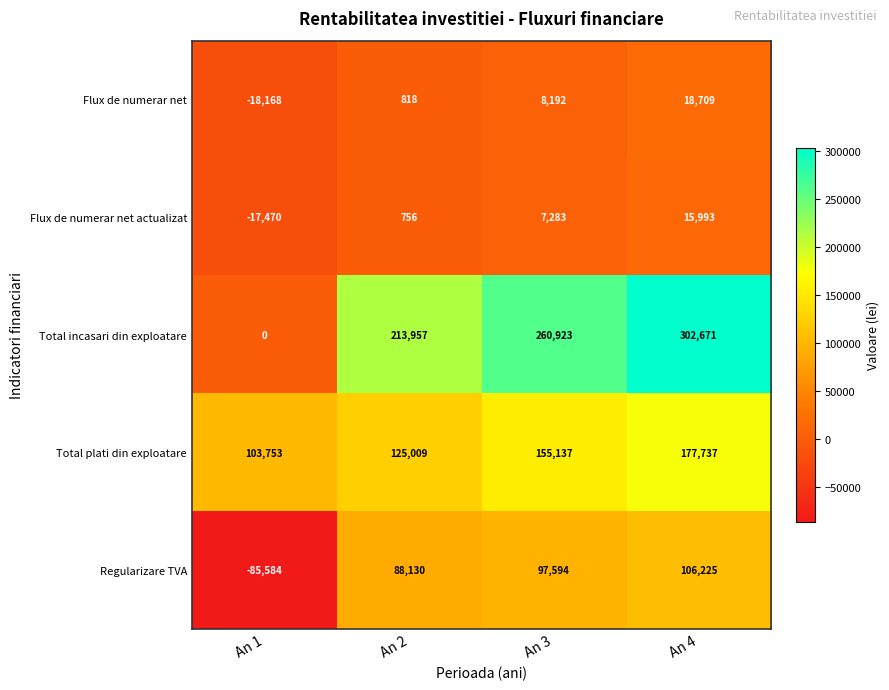

What is the sum of the Total plati din exploatare values at An 3 and An 1?

258890